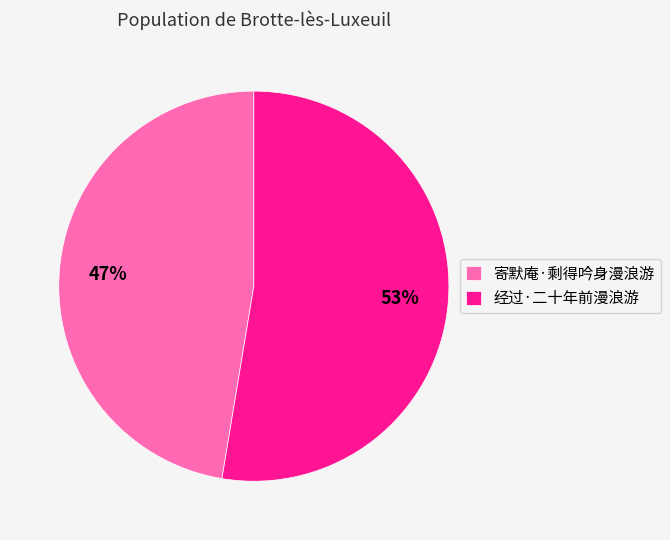

Rank the categories by value from highest to lowest.

经过·二十年前漫浪游, 寄默庵·剩得吟身漫浪游